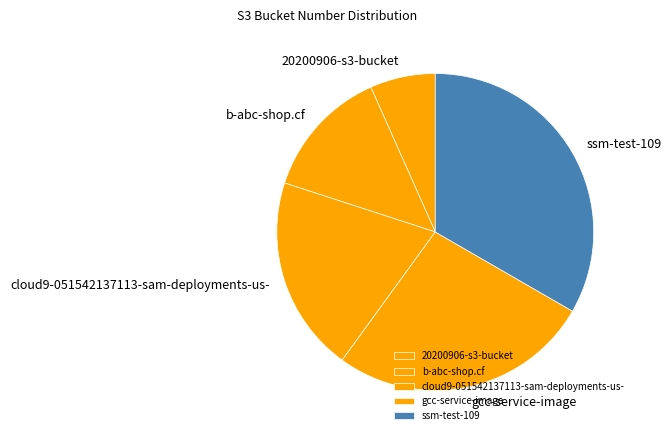

How many segments does this pie chart have?

5